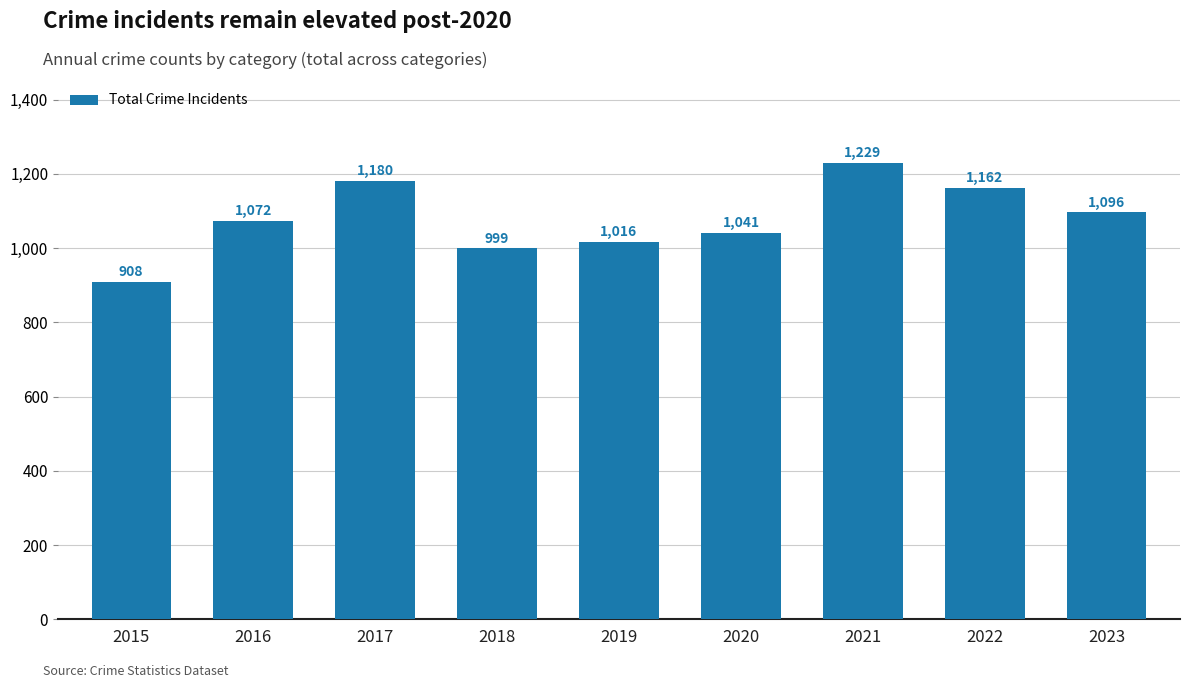

What is the change in value from 2015 to 2017?

+272